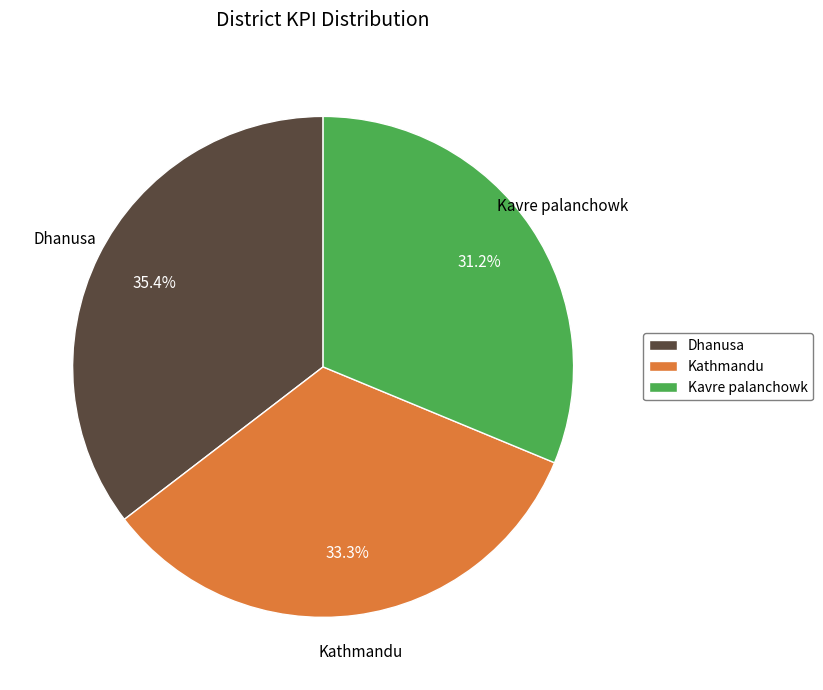

What portion of the pie excludes Dhanusa?

64.6%